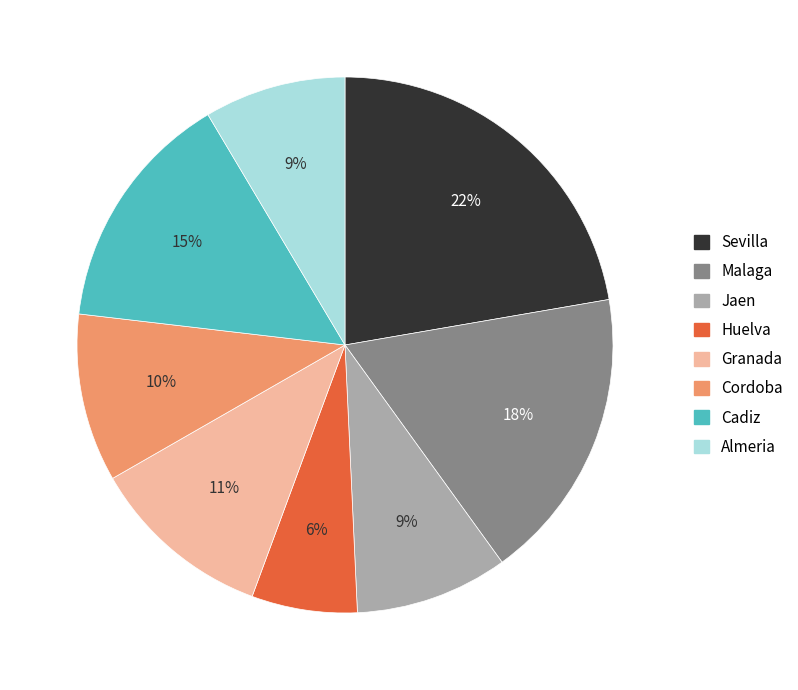

Is Jaen the majority of the pie?

No